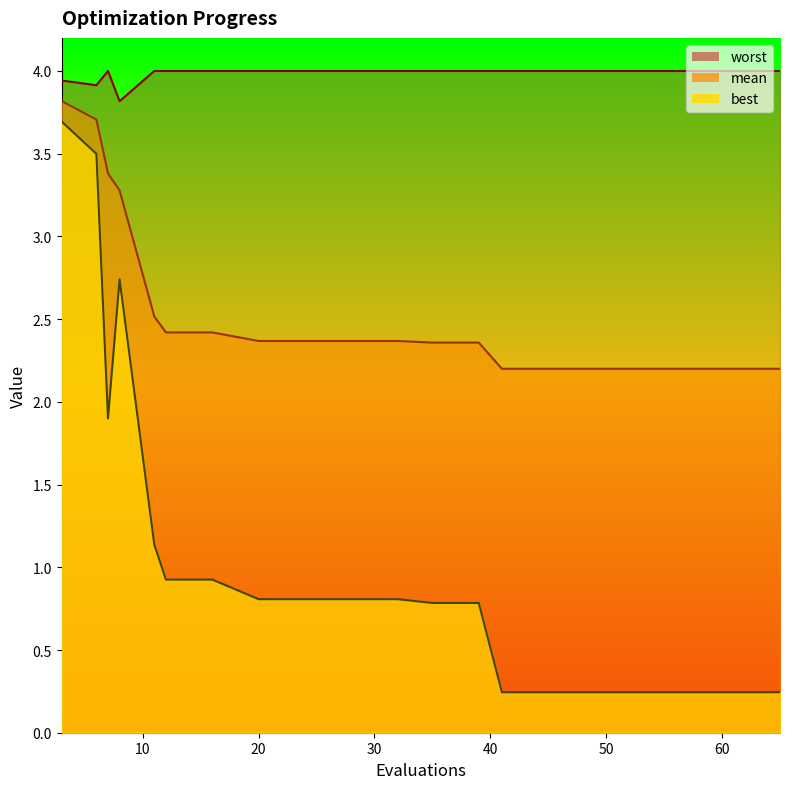

What are all the series names shown in the legend?

mean, best, worst